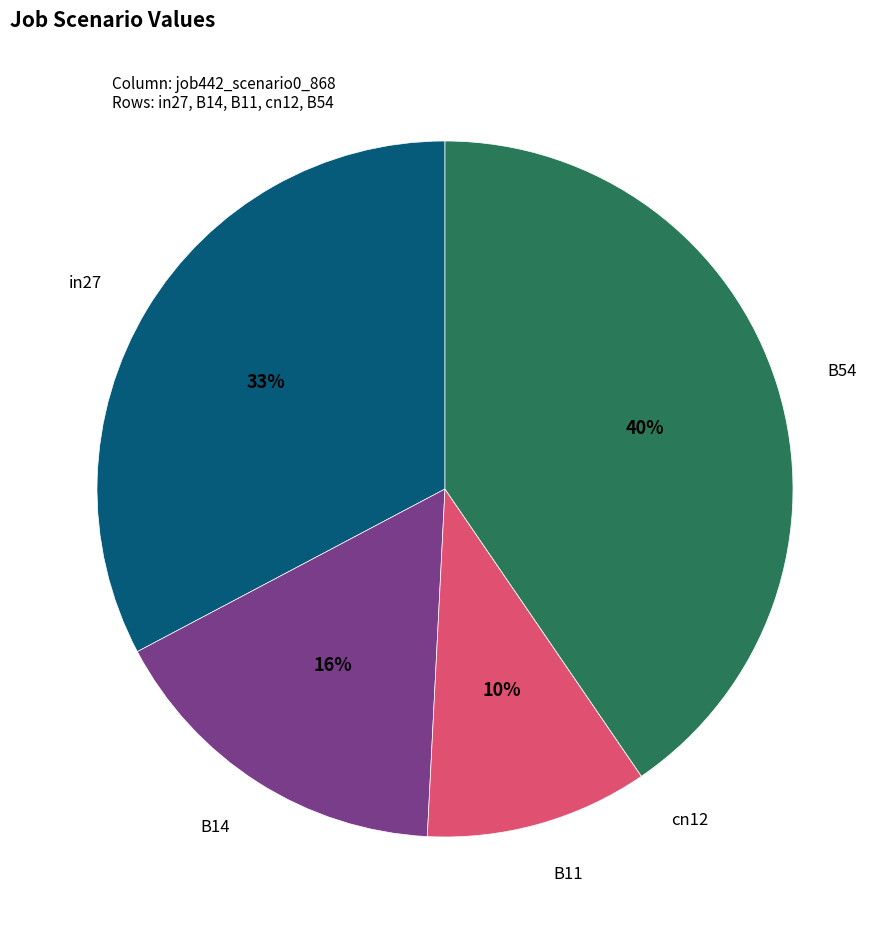

To the nearest percent, what is the difference between the largest and smallest slice percentages?

40%